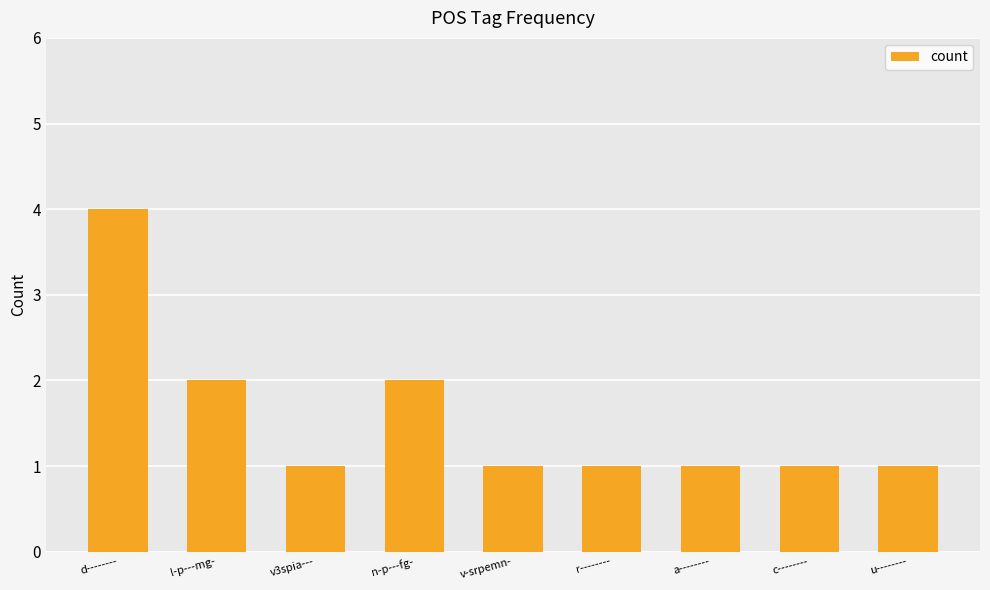

What is the label of the 6th bar from the left?

r--------